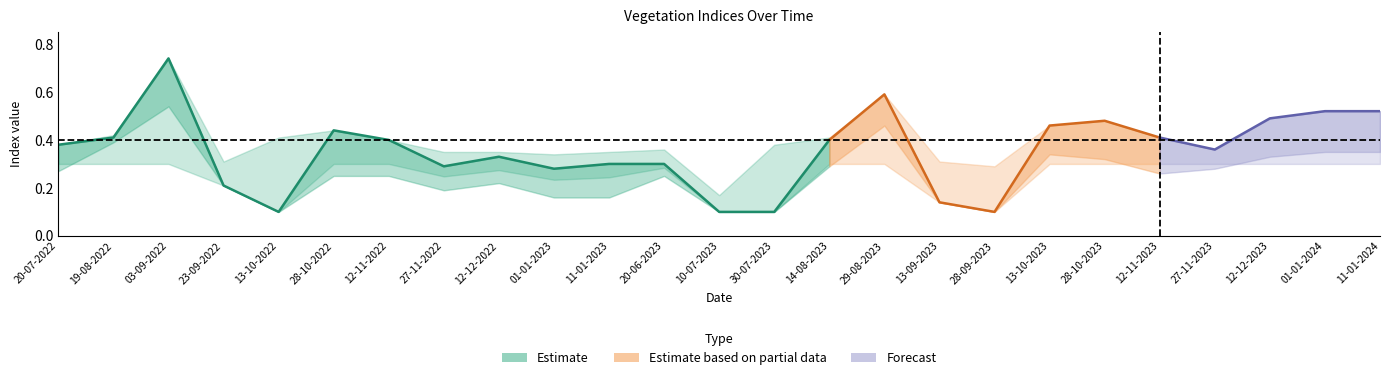

How many interior local peaks does the evi series have?

5